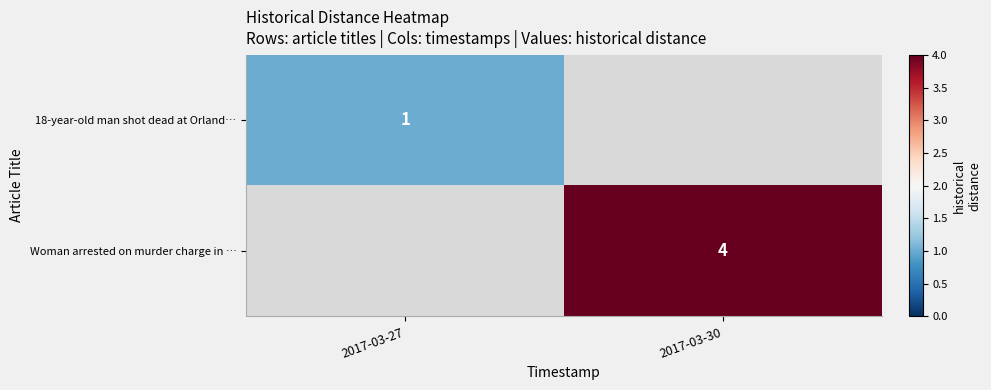

Is it true that Woman arrested on murder charge in … equals 2 at 2017-03-30?

False